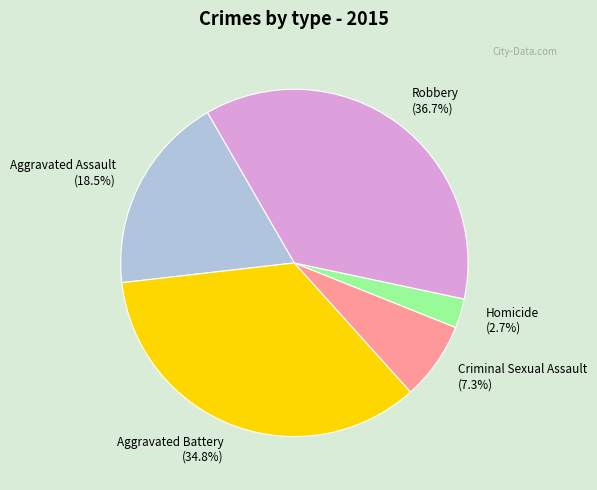

Is there a majority slice in this chart?

No